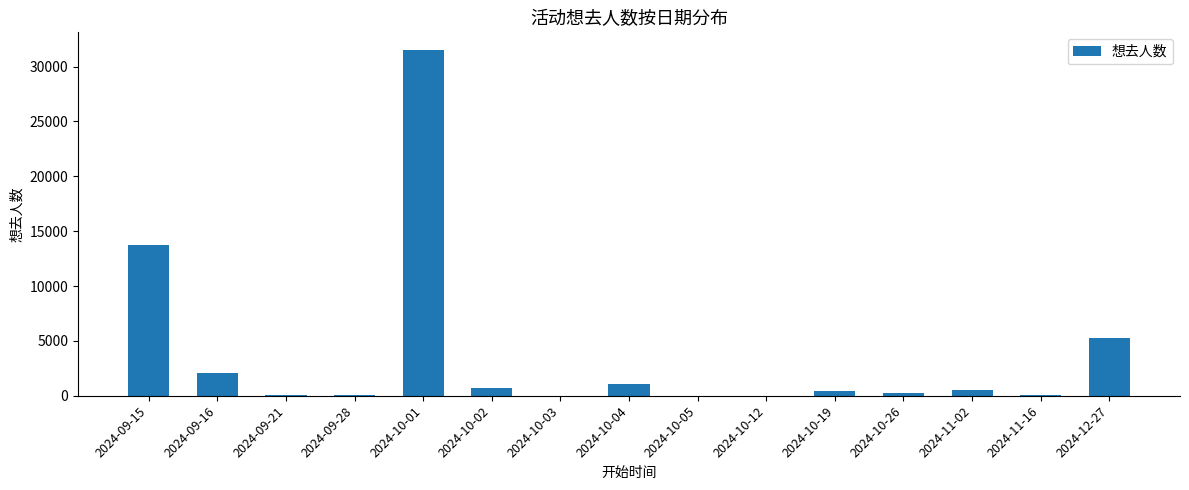

What is the sum of all values?

55787